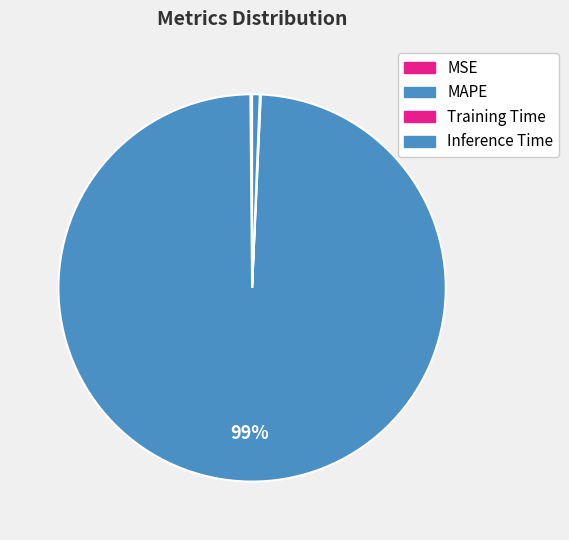

What percentage is the Inference Time slice, to the nearest percent?

1%